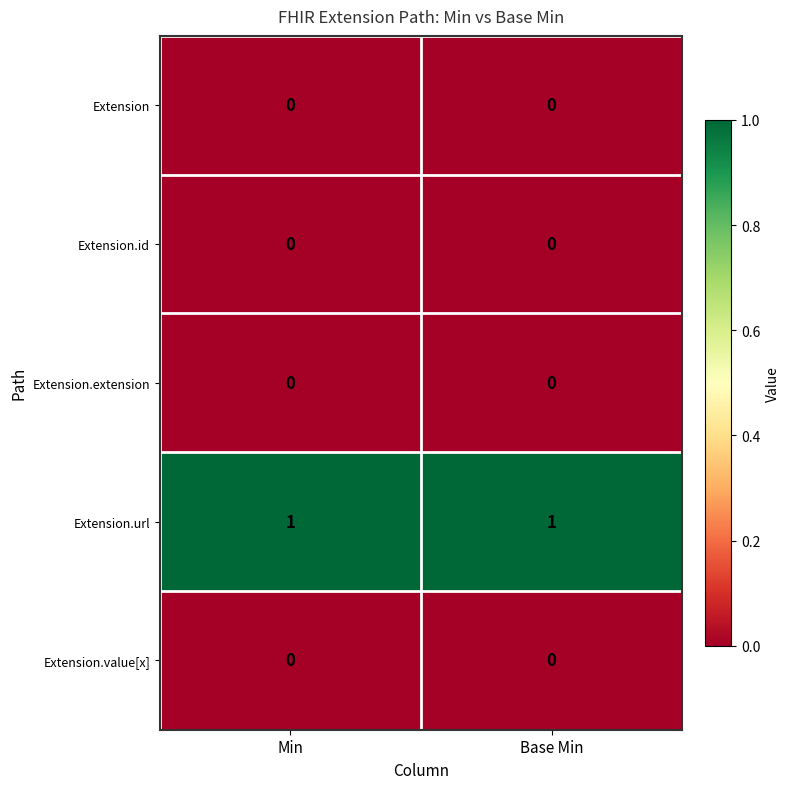

The value of Extension.url at Base Min is 1. True or false?

True